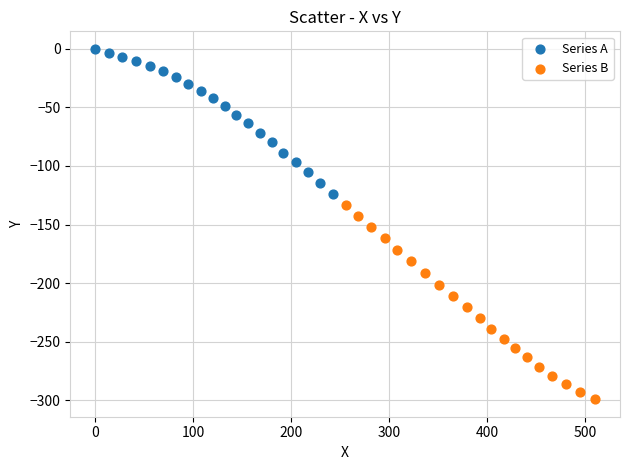

Which series contains the lowest Y value?

Series B